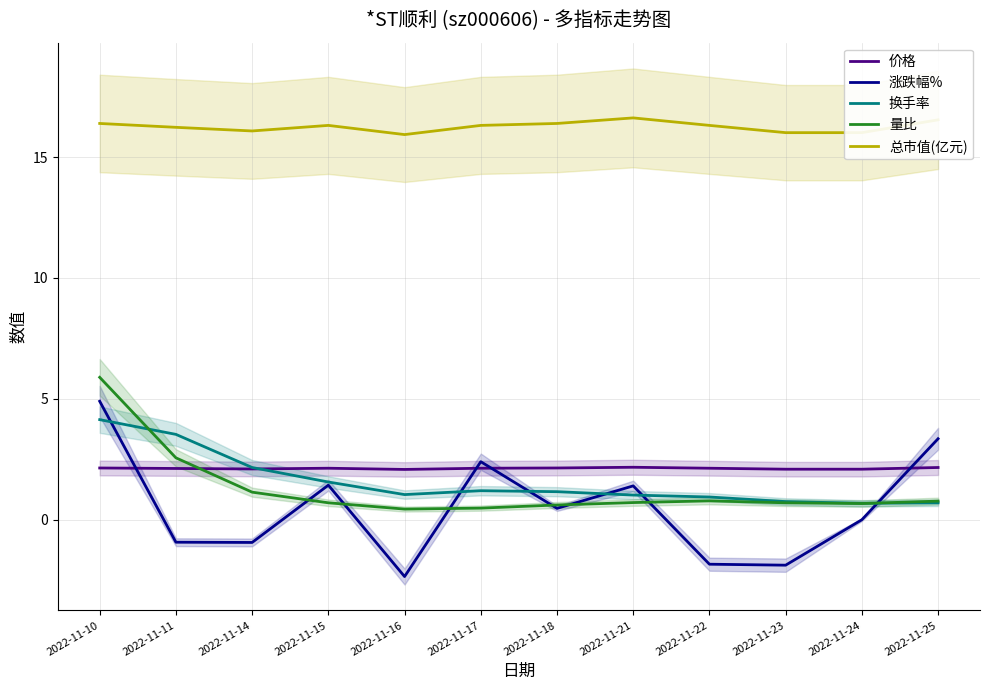

Reading left to right, extract all data points from this chart.

价格: 2022-11-10=2.1	2022-11-11=2.1	2022-11-14=2.1	2022-11-15=2.1	2022-11-16=2.1	2022-11-17=2.1	2022-11-18=2.1	2022-11-21=2.2	2022-11-22=2.1	2022-11-23=2.1	2022-11-24=2.1	2022-11-25=2.2
涨跌幅%: 2022-11-10=4.9	2022-11-11=-0.9	2022-11-14=-0.9	2022-11-15=1.4	2022-11-16=-2.4	2022-11-17=2.4	2022-11-18=0.5	2022-11-21=1.4	2022-11-22=-1.8	2022-11-23=-1.9	2022-11-24=0.0	2022-11-25=3.4
换手率: 2022-11-10=4.1	2022-11-11=3.5	2022-11-14=2.2	2022-11-15=1.6	2022-11-16=1.0	2022-11-17=1.2	2022-11-18=1.2	2022-11-21=1.0	2022-11-22=0.9	2022-11-23=0.8	2022-11-24=0.7	2022-11-25=0.7
量比: 2022-11-10=5.9	2022-11-11=2.6	2022-11-14=1.1	2022-11-15=0.7	2022-11-16=0.4	2022-11-17=0.5	2022-11-18=0.6	2022-11-21=0.7	2022-11-22=0.8	2022-11-23=0.7	2022-11-24=0.7	2022-11-25=0.8
总市值(亿元): 2022-11-10=16.4	2022-11-11=16.2	2022-11-14=16.1	2022-11-15=16.3	2022-11-16=15.9	2022-11-17=16.3	2022-11-18=16.4	2022-11-21=16.6	2022-11-22=16.3	2022-11-23=16.0	2022-11-24=16.0	2022-11-25=16.5